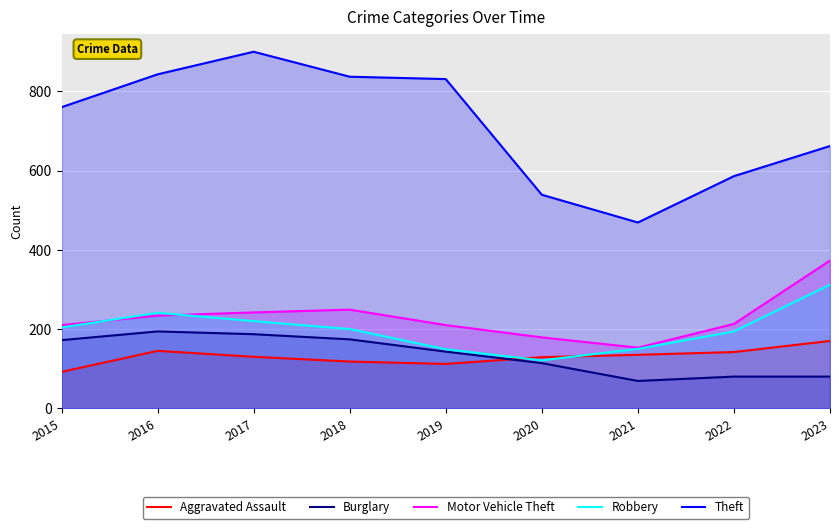

True or false: Burglary and Motor Vehicle Theft intersect in this chart.

False